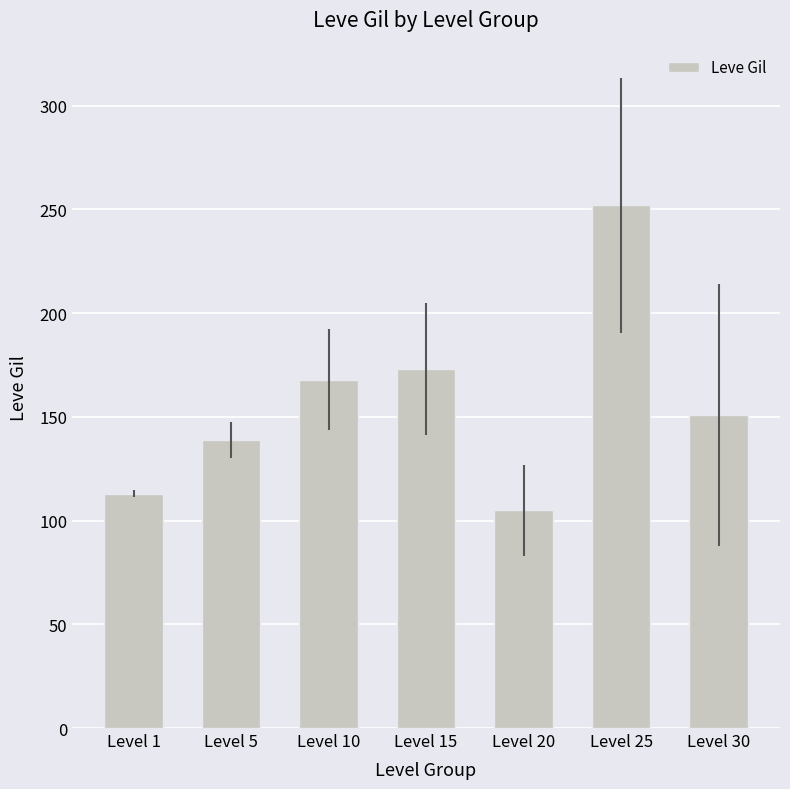

What is the greatest value displayed?

252